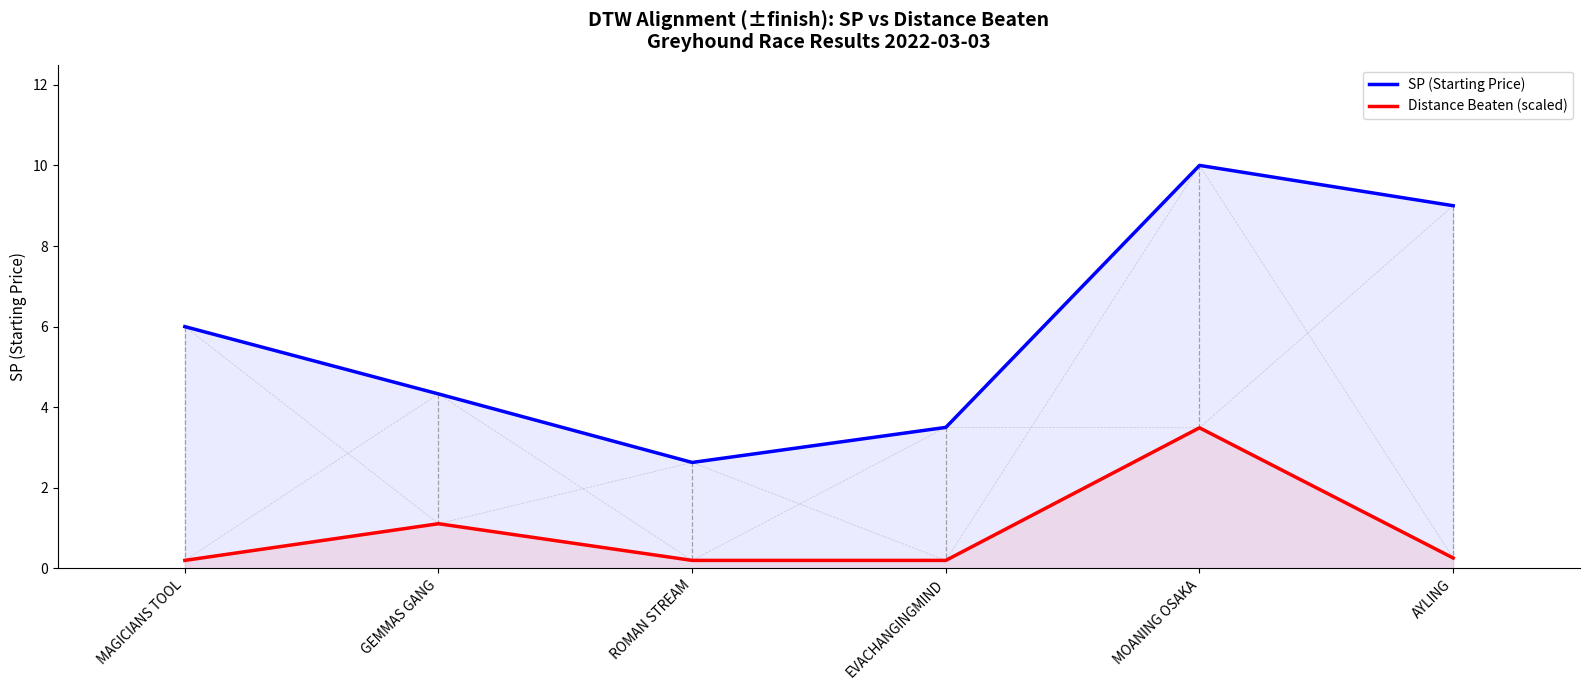

What is the label of the 5th point from the right?

GEMMAS GANG